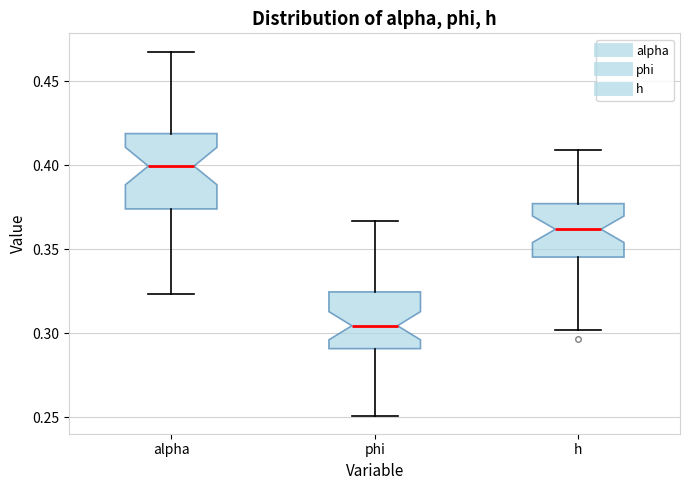

Which box is the tallest, from its lower edge to its upper edge?

alpha